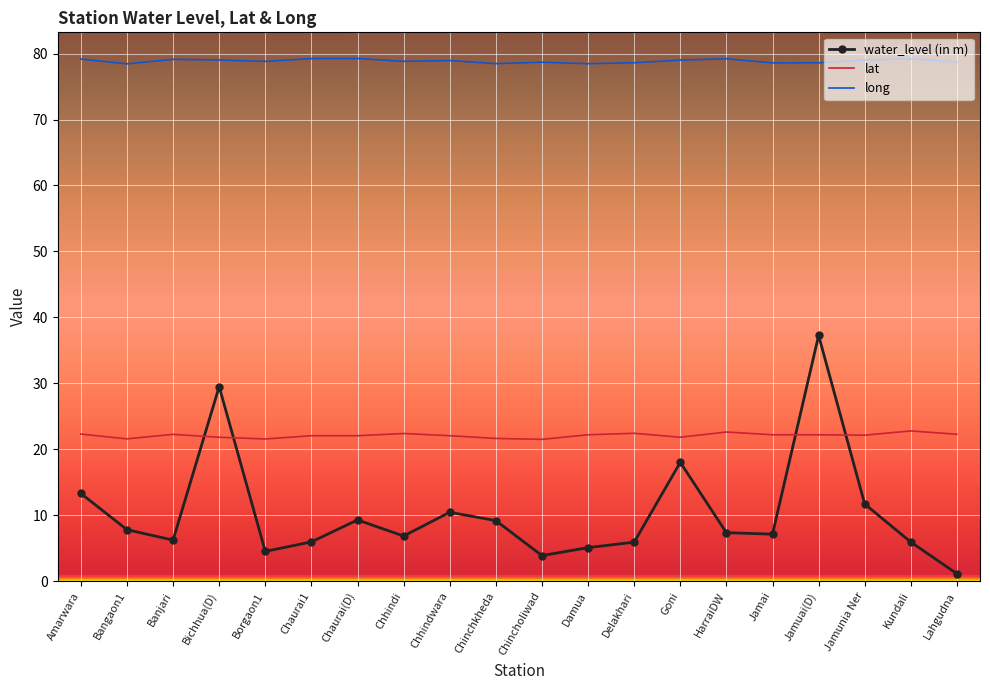

Where is water_level (in m) nearest to the value 19?

Goni